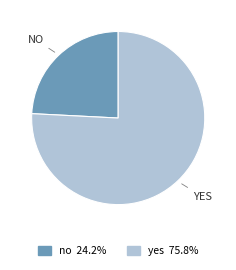

Which category has the biggest portion of the pie?

yes